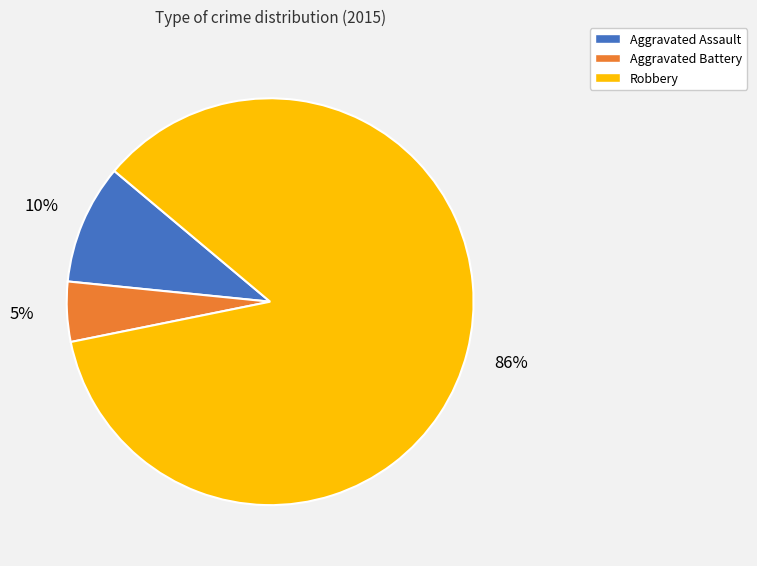

Is it true that Robbery is 86% of the pie?

True